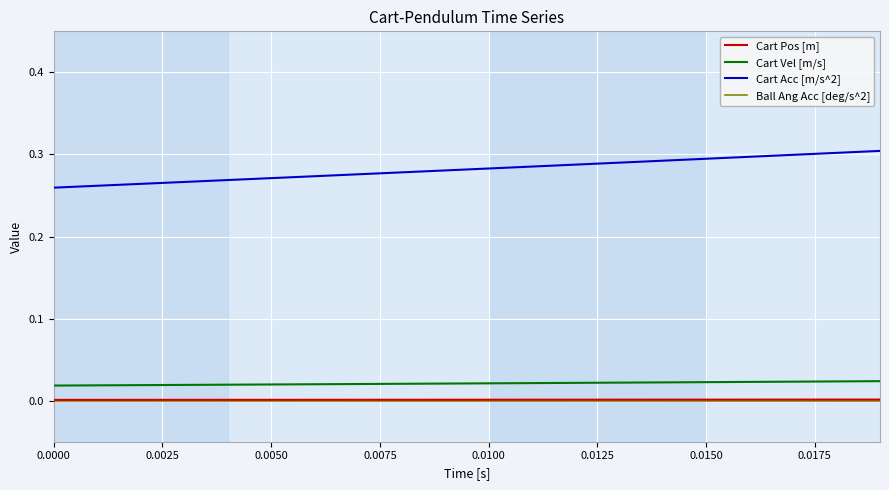

True or false: Cart Acc [m/s^2] and Ball Ang Acc [deg/s^2] cross at least once.

False